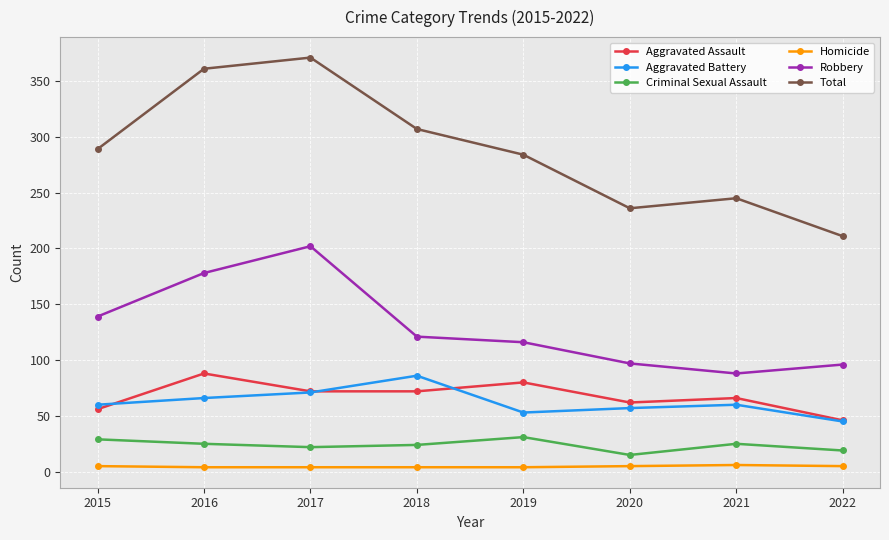

Which series has the widest spread of values?

Total